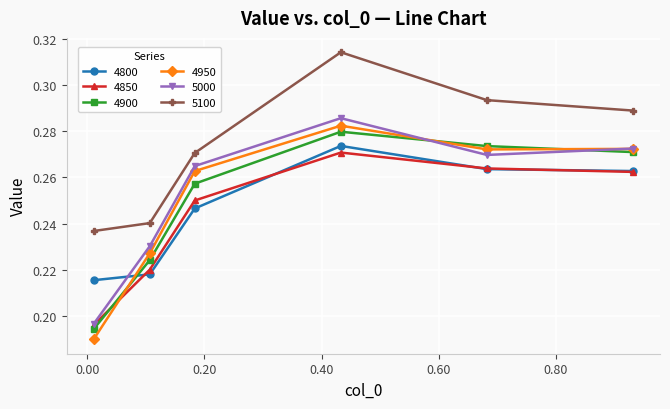

At how many categories does at least one series exceed 0?

6